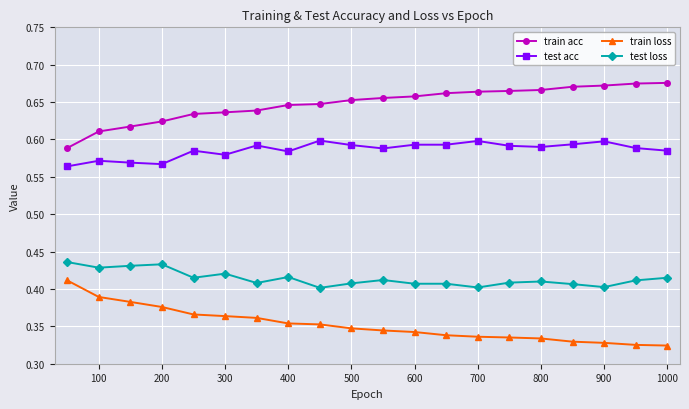

True or false: test loss and train acc cross at least once.

False